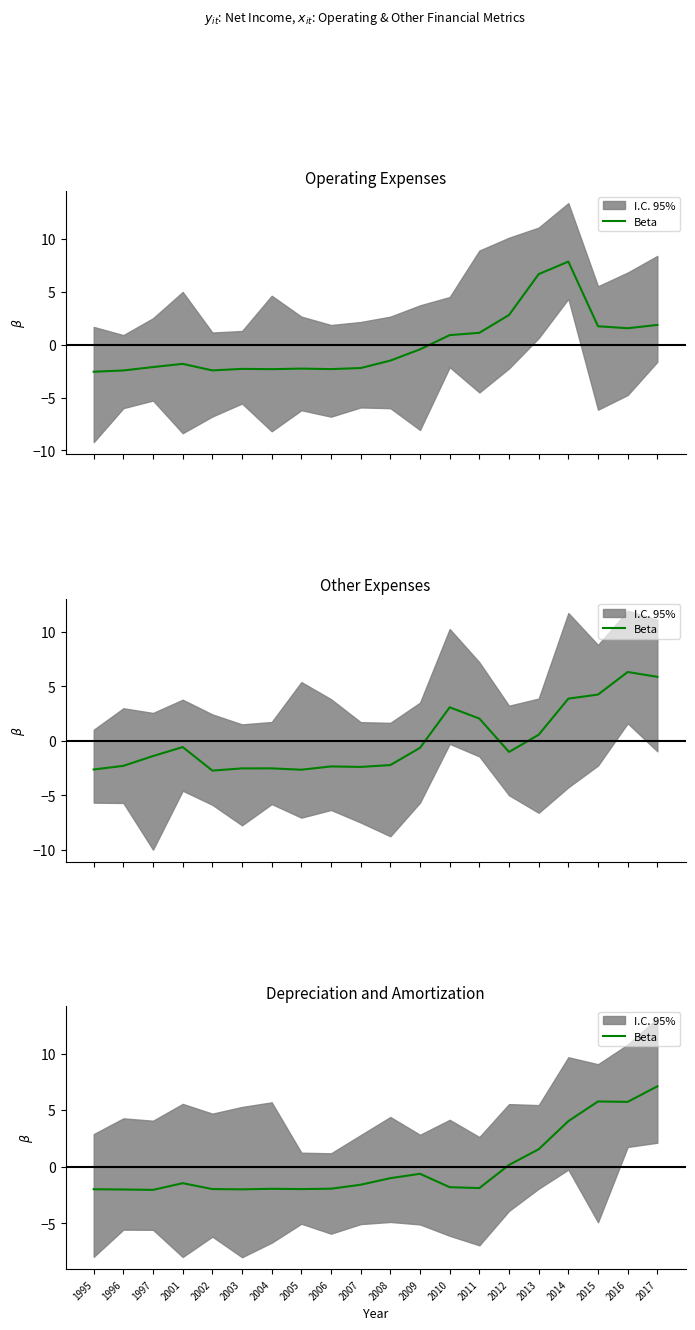

Reading right to left, extract all data points from this chart.

2017=7.1	2016=5.7	2015=5.8	2014=4.0	2013=1.5	2012=0.2	2011=-1.9	2010=-1.8	2009=-0.6	2008=-1.0	2007=-1.6	2006=-1.9	2005=-2.0	2004=-2.0	2003=-2.0	2002=-2.0	2001=-1.5	1997=-2.1	1996=-2.0	1995=-2.0